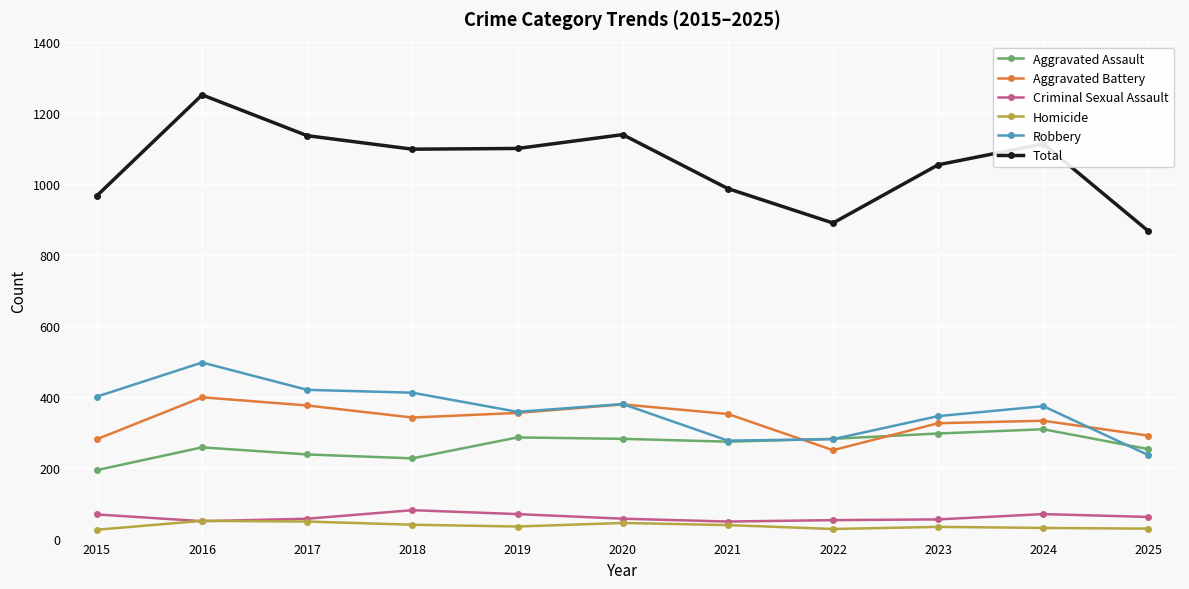

At which label does Aggravated Battery reach its minimum?

2022